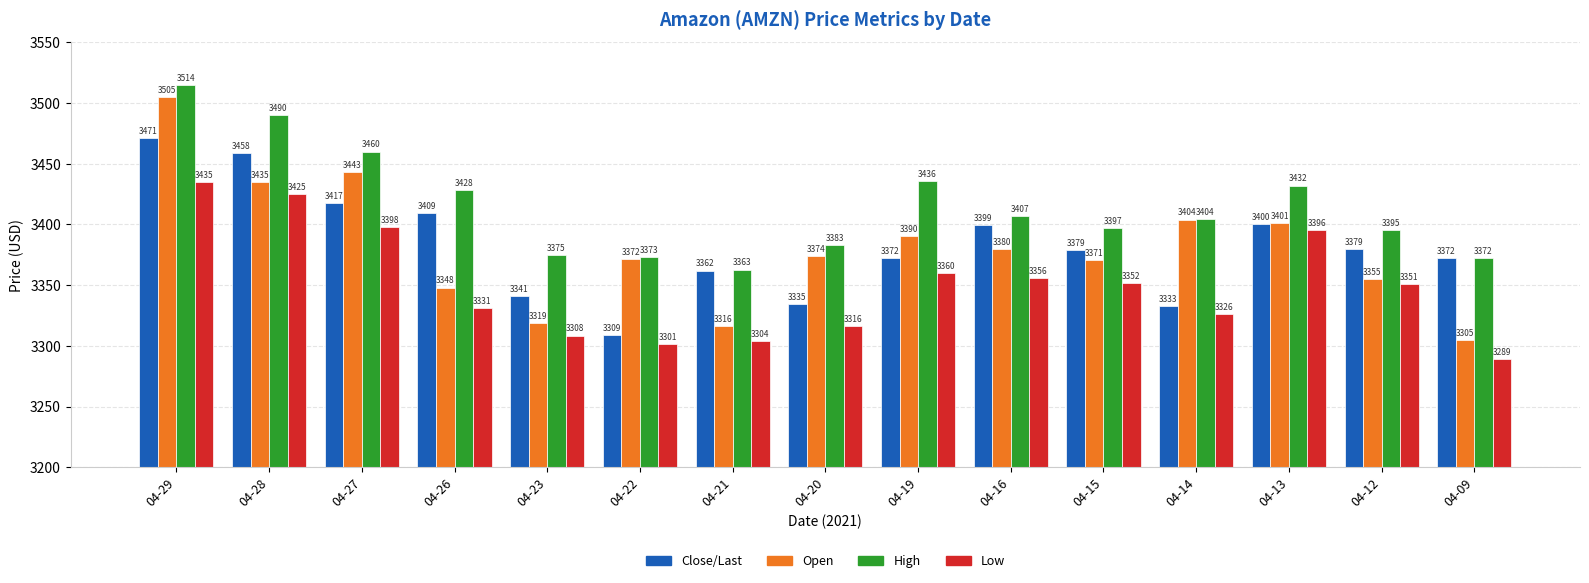

What is the highest value of the Low series?

3435.0